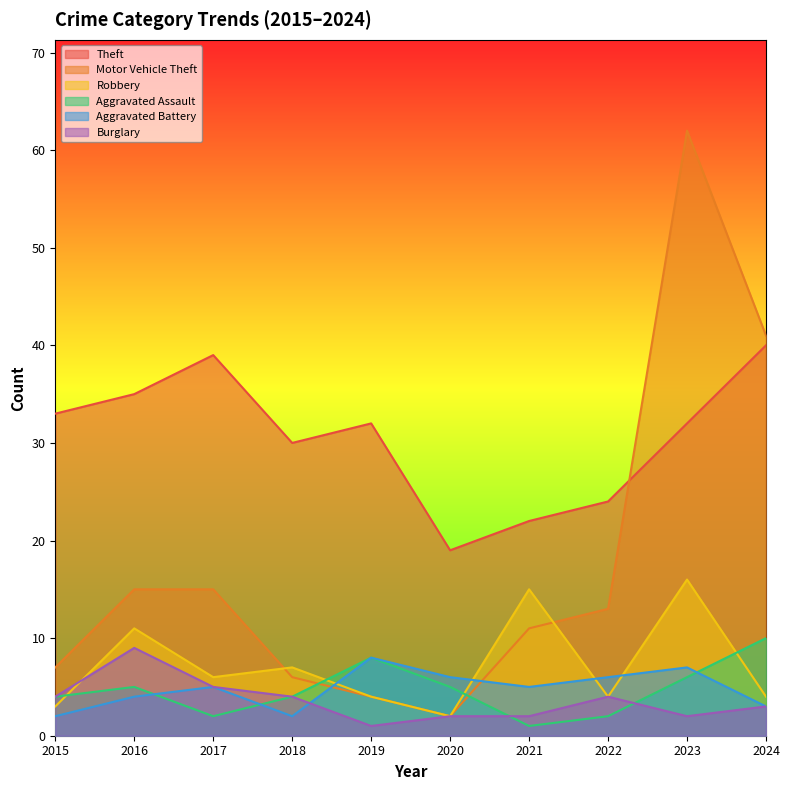

What is the difference between the maximum and second lowest values in the Burglary series?

7